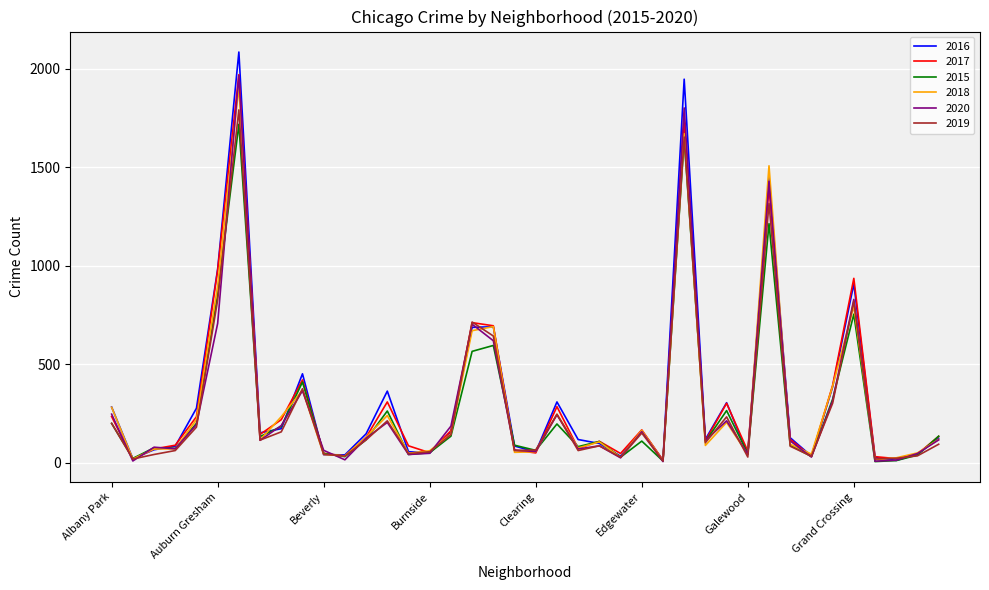

Which series has the widest spread of values?

2016